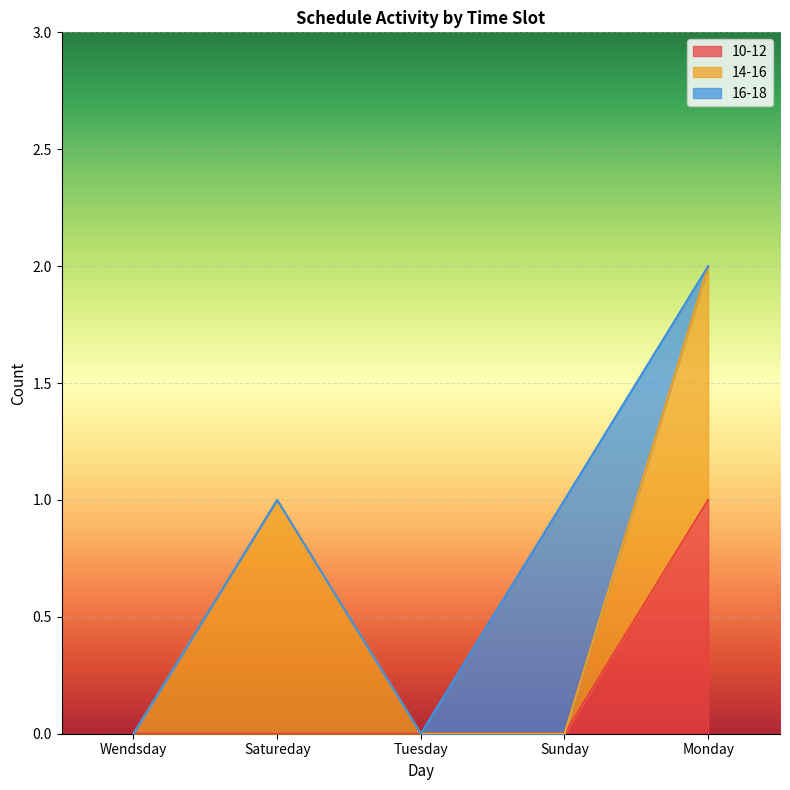

Reading right to left, extract all data points from this chart.

10-12: 1	0	0	0	0
14-16: 1	0	0	1	0
16-18: 0	1	0	0	0